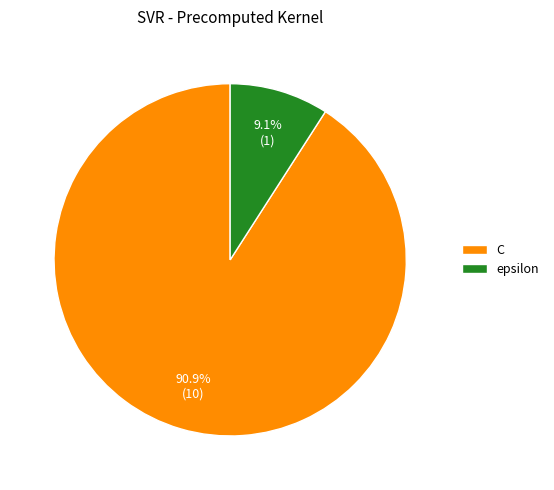

To the nearest percent, what is the combined percentage of C and epsilon?

100%